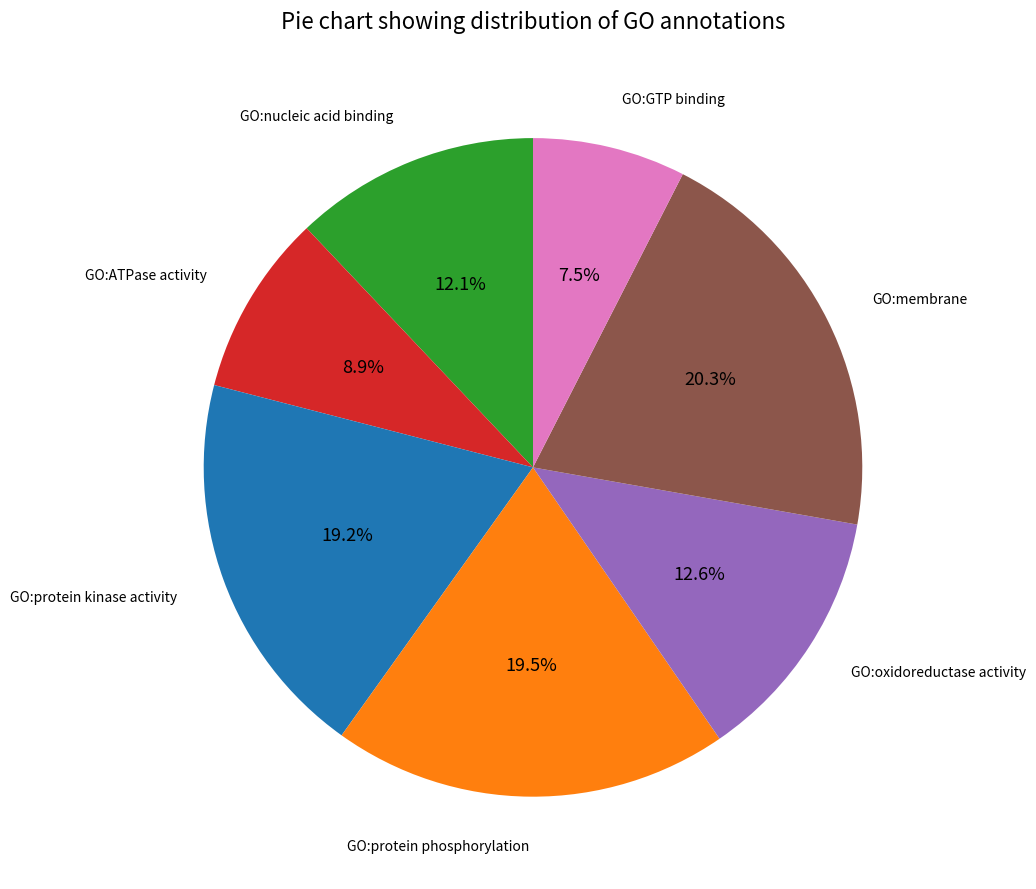

Which category has the smallest portion of the pie?

GO:GTP binding